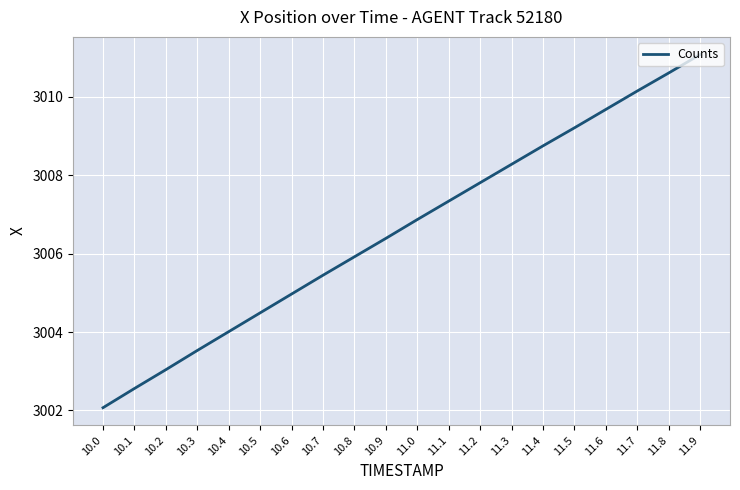

What position from the right is 11.3?

7